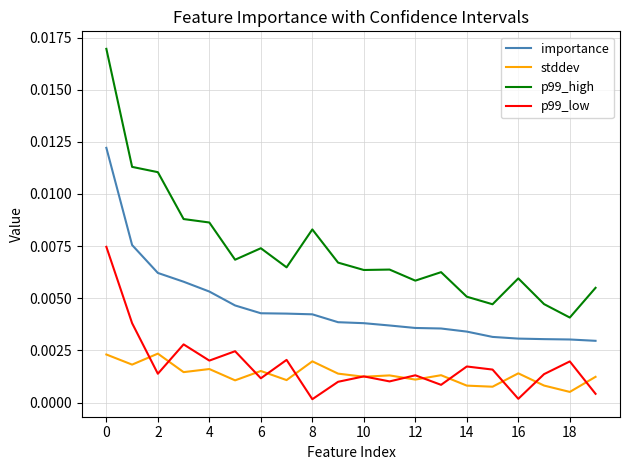

Which series has the largest total across all categories?

p99_high